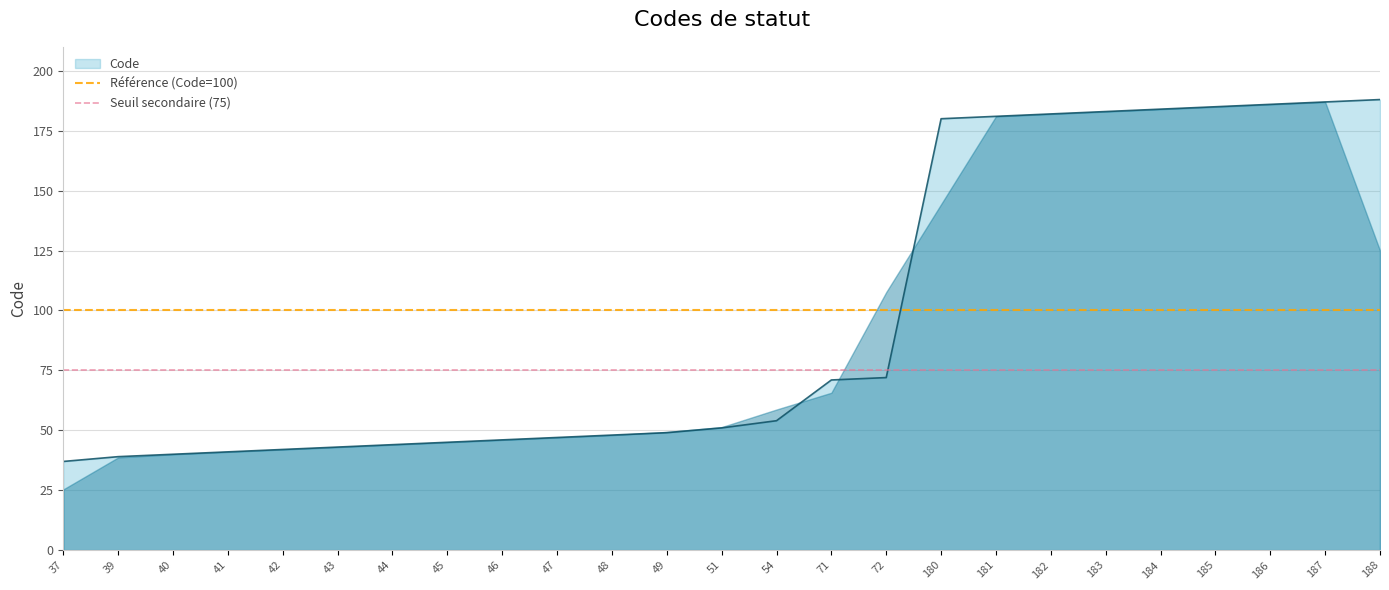

At which label is Code closest to 112?

72